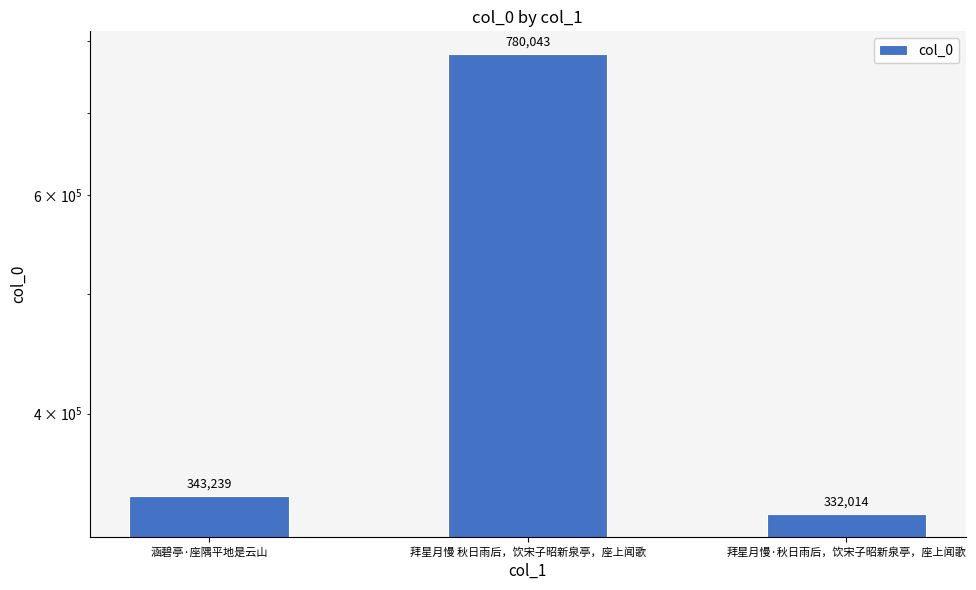

What is the difference between the values at 拜星月慢·秋日雨后，饮宋子昭新泉亭，座上闻歌 and 涵碧亭·座隅平地是云山?

11225